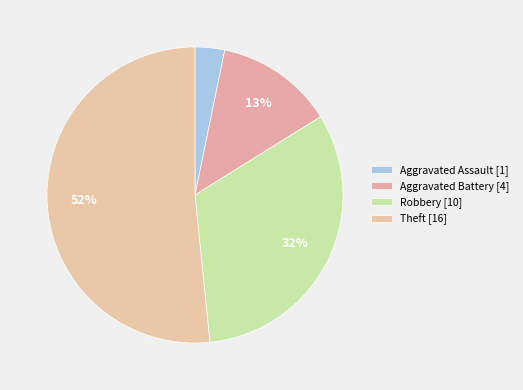

Count the number of slices in the pie.

4